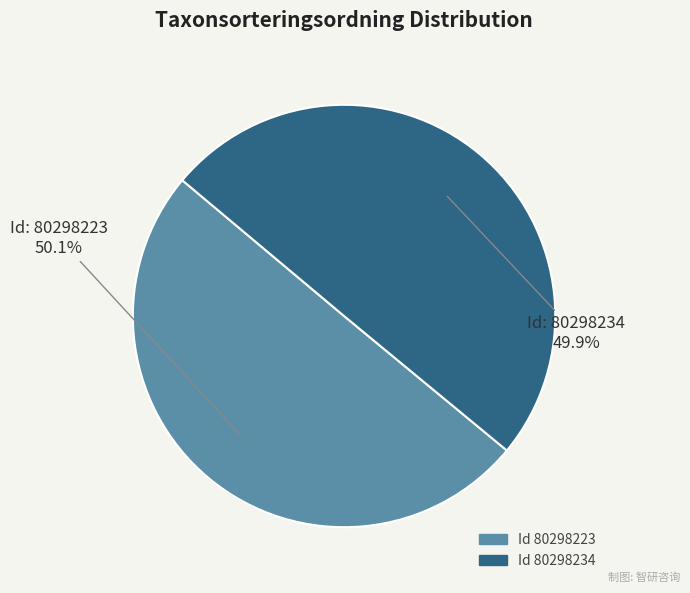

Is there any slice that represents more than half of the pie?

Yes